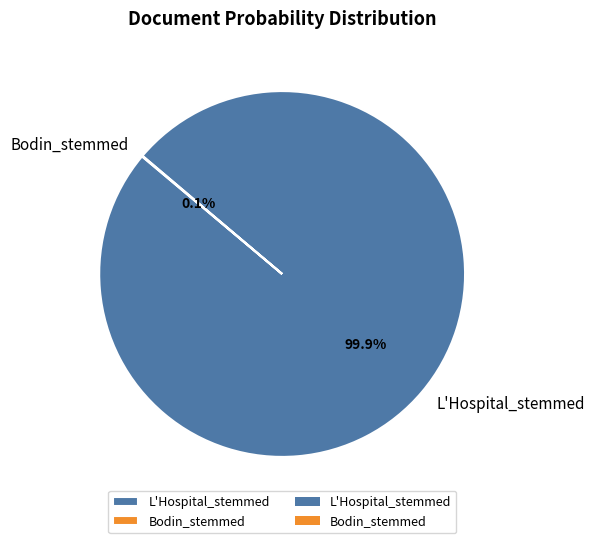

What percentage is the L'Hospital_stemmed slice, to the nearest percent?

100%